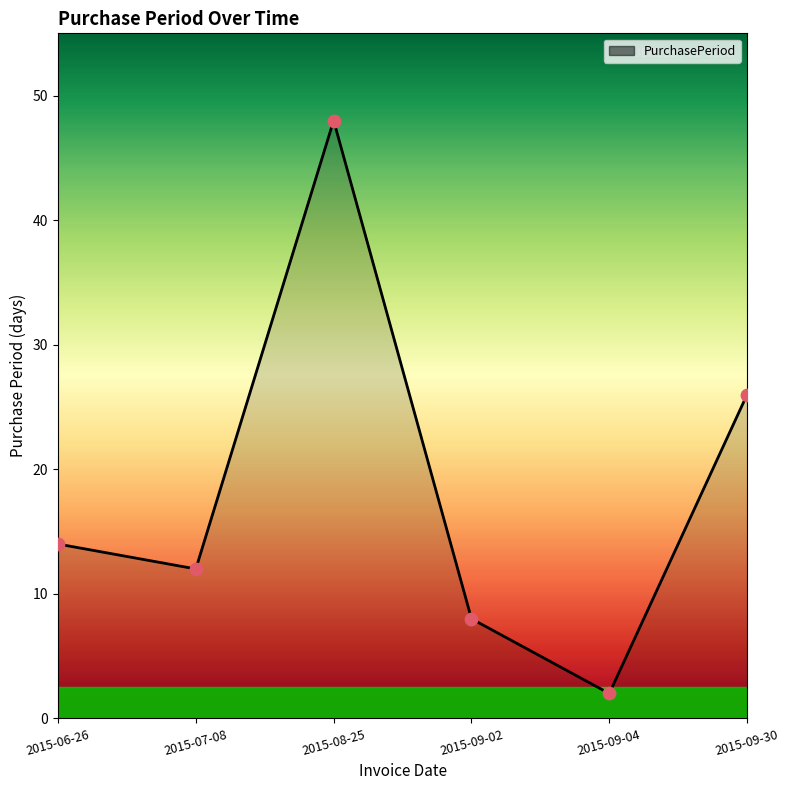

What is the change in value from 2015-07-08 to 2015-09-04?

-10